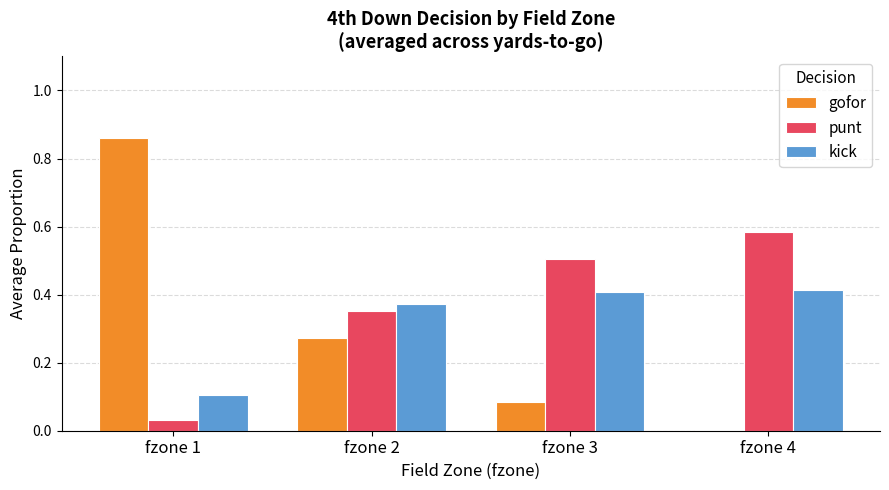

What are all the series names shown in the legend?

gofor, punt, kick